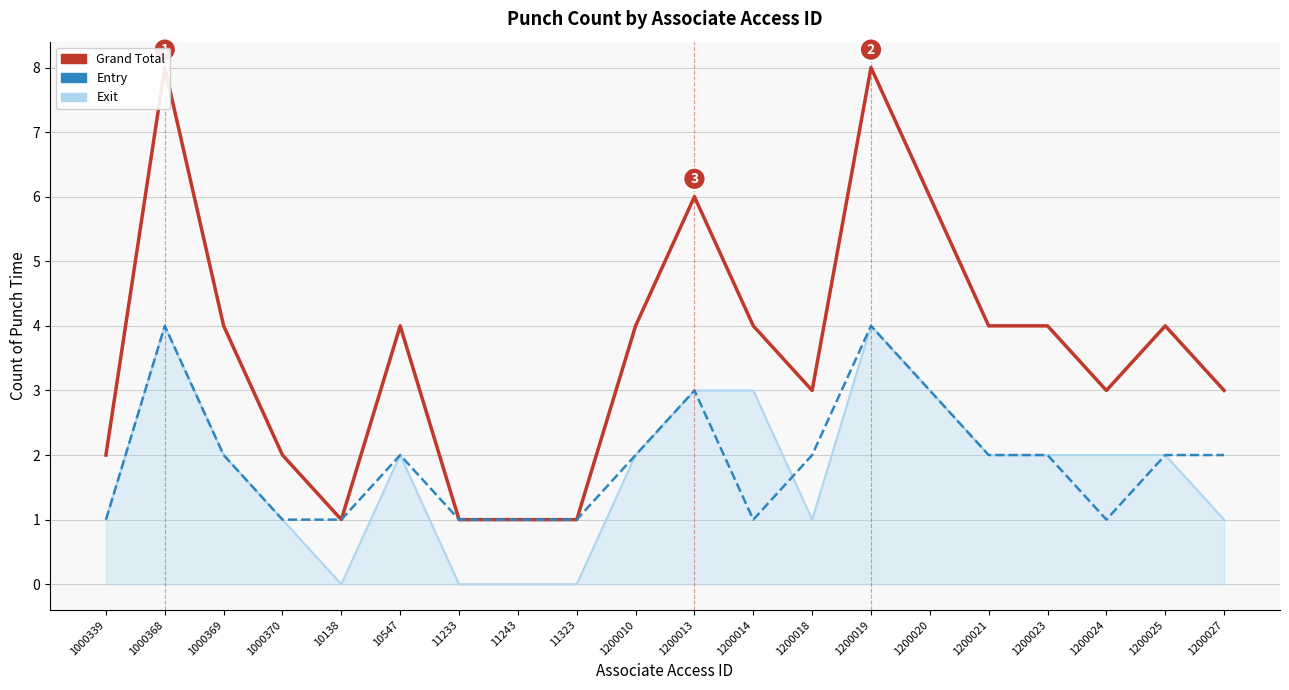

True or false: Grand Total and Entry cross at least once.

False